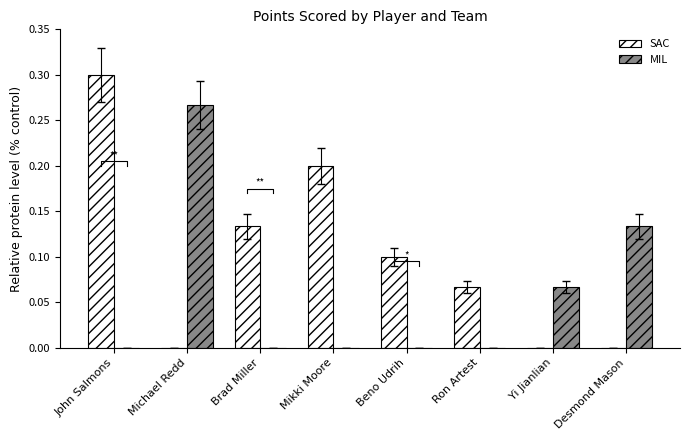

What is the sum of the MIL values at Desmond Mason and Ron Artest?

0.1